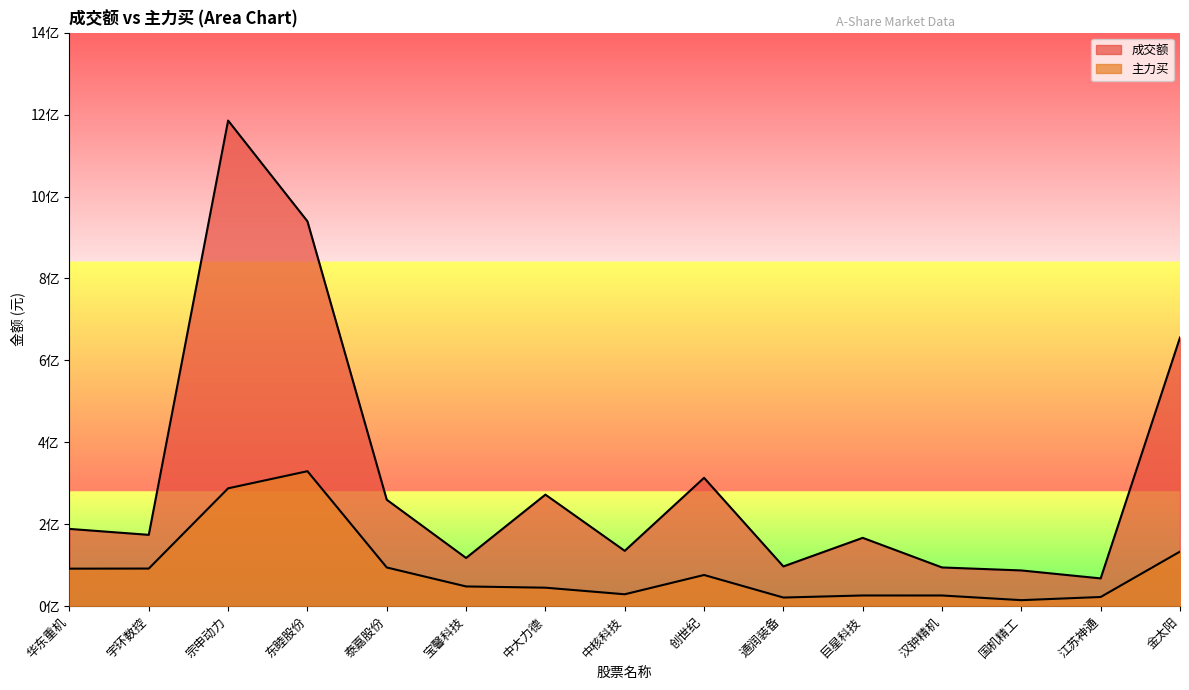

Is the value of 成交额 at 江苏神通 greater than the value of 主力买 at 汉钟精机?

Yes